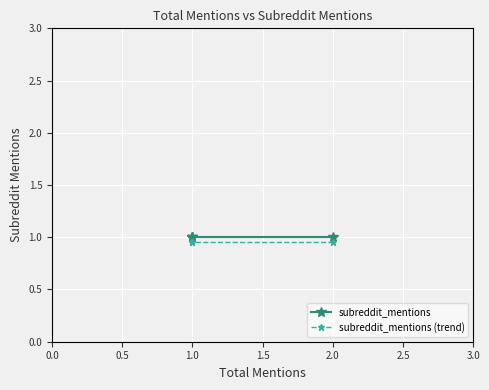

True or false: subreddit_mentions and subreddit_mentions (trend) cross at least once.

False